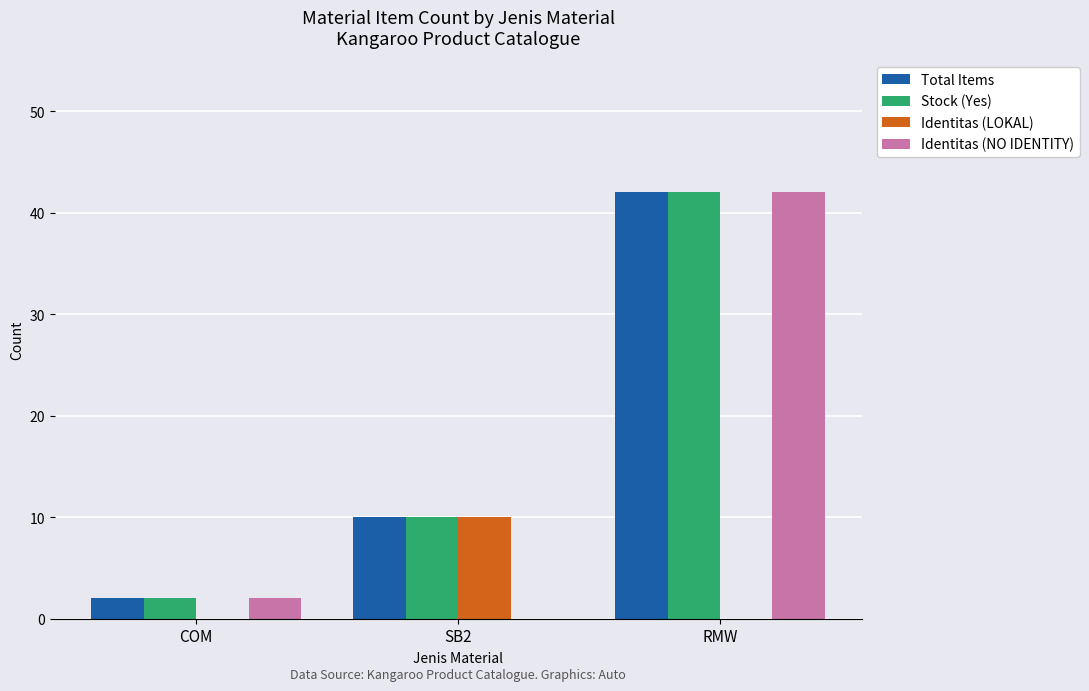

The value of Identitas (NO IDENTITY) at SB2 is 0. True or false?

True